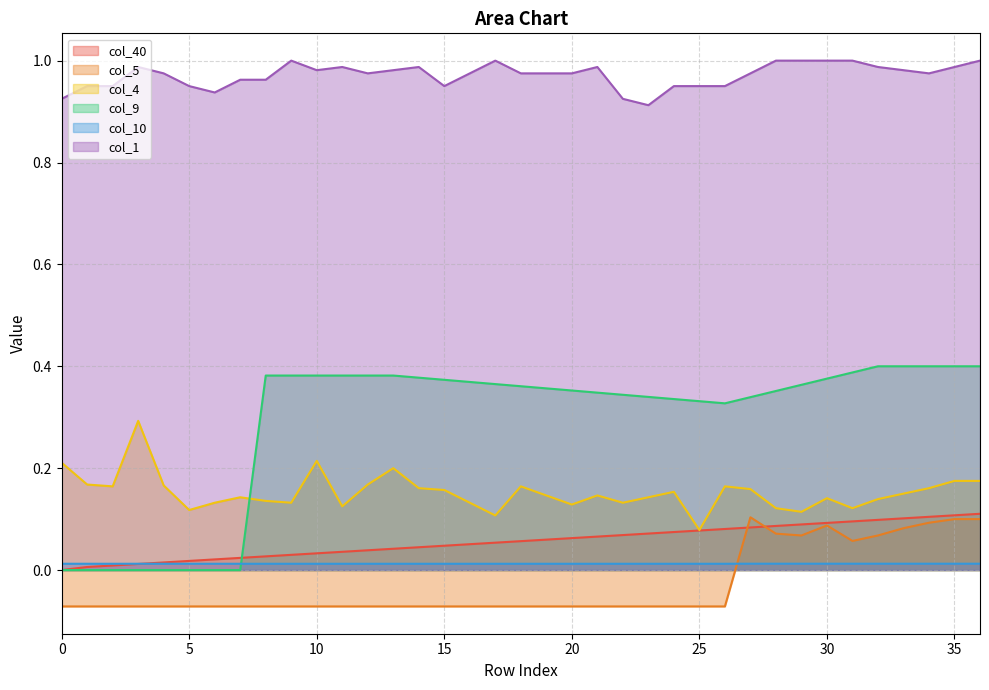

Rank the series by their maximum value, from lowest to highest.

col_10, col_5, col_40, col_4, col_9, col_1